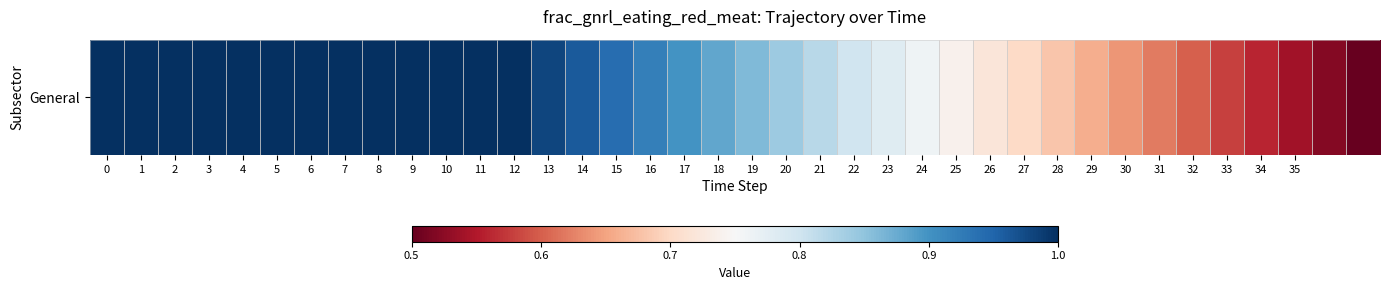

List the labels in order of value, largest first.

0, 1, 2, 3, 4, 5, 6, 7, 8, 9, 10, 11, 12, 13, 14, 15, 16, 17, 18, 19, 20, 21, 22, 23, 24, 25, 26, 27, 28, 29, 30, 31, 32, 33, 34, 35, 36, 37